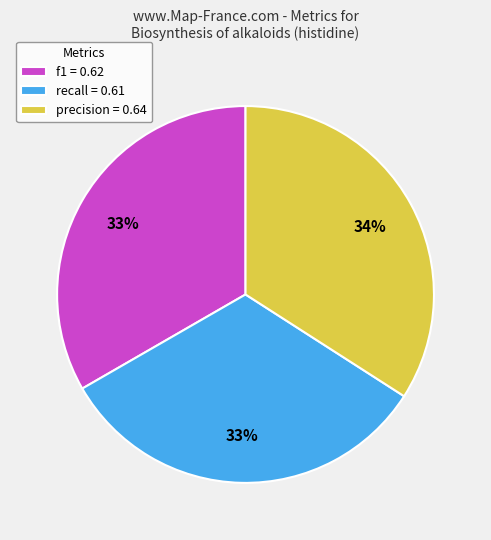

Is there any slice that represents more than half of the pie?

No